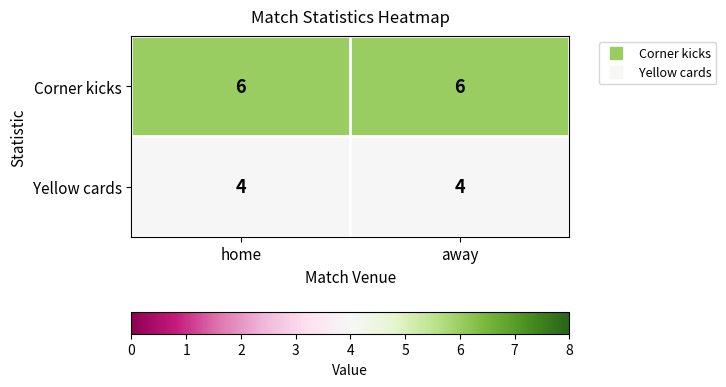

What is the minimum value shown in the chart?

4